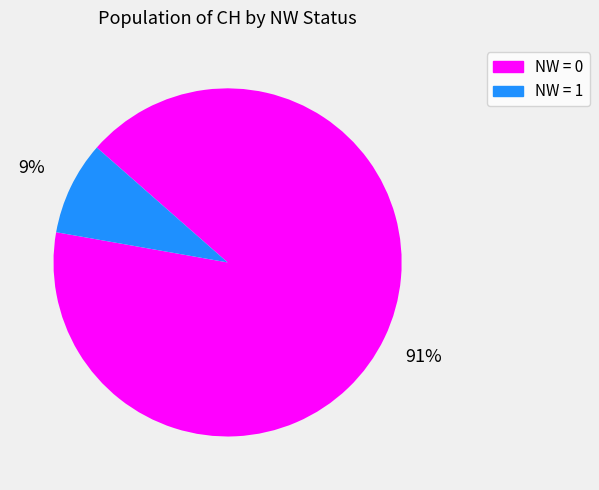

How many segments does this pie chart have?

2